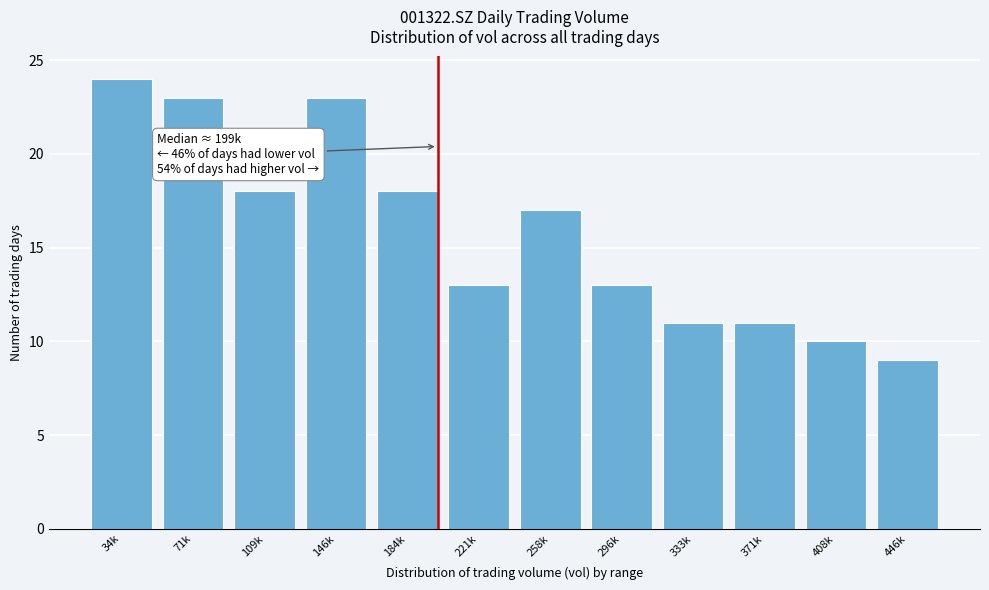

Reading right to left, transcribe all the data shown in this chart.

446k=9	408k=10	371k=11	333k=11	296k=13	258k=17	221k=13	184k=18	146k=23	109k=18	71k=23	34k=24